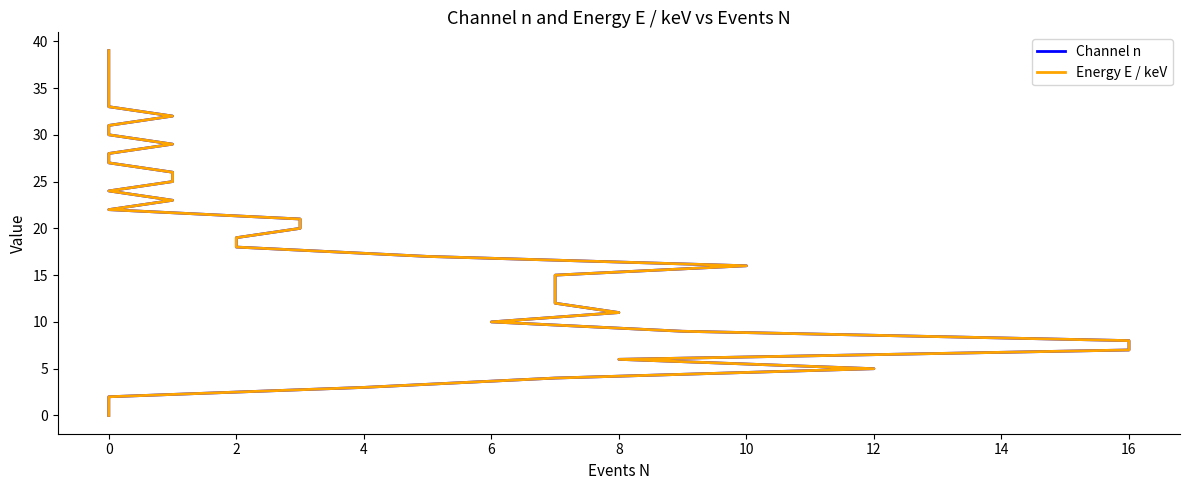

The Channel n series shows -16 at 0. True or false?

False